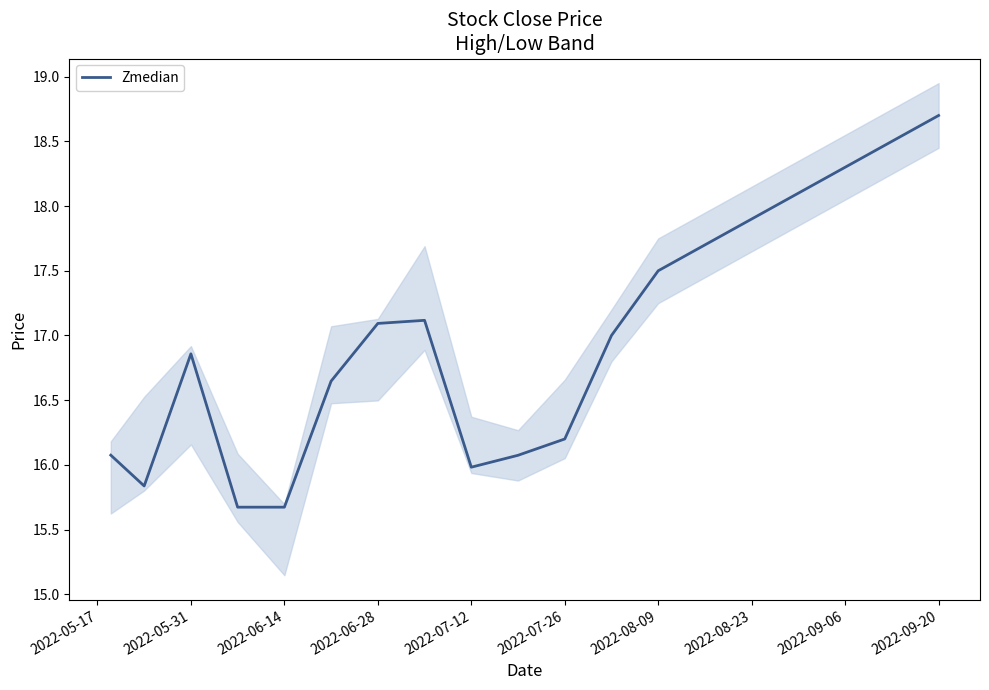

The value of Zmedian at 2022-06-28 is 29.2. True or false?

False